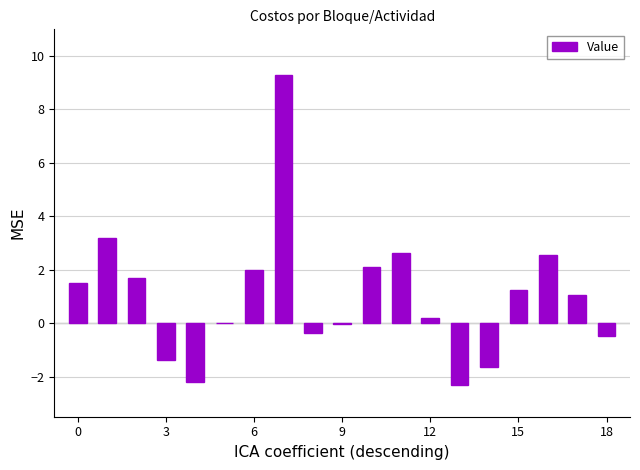

What is the greatest value displayed?

9.3